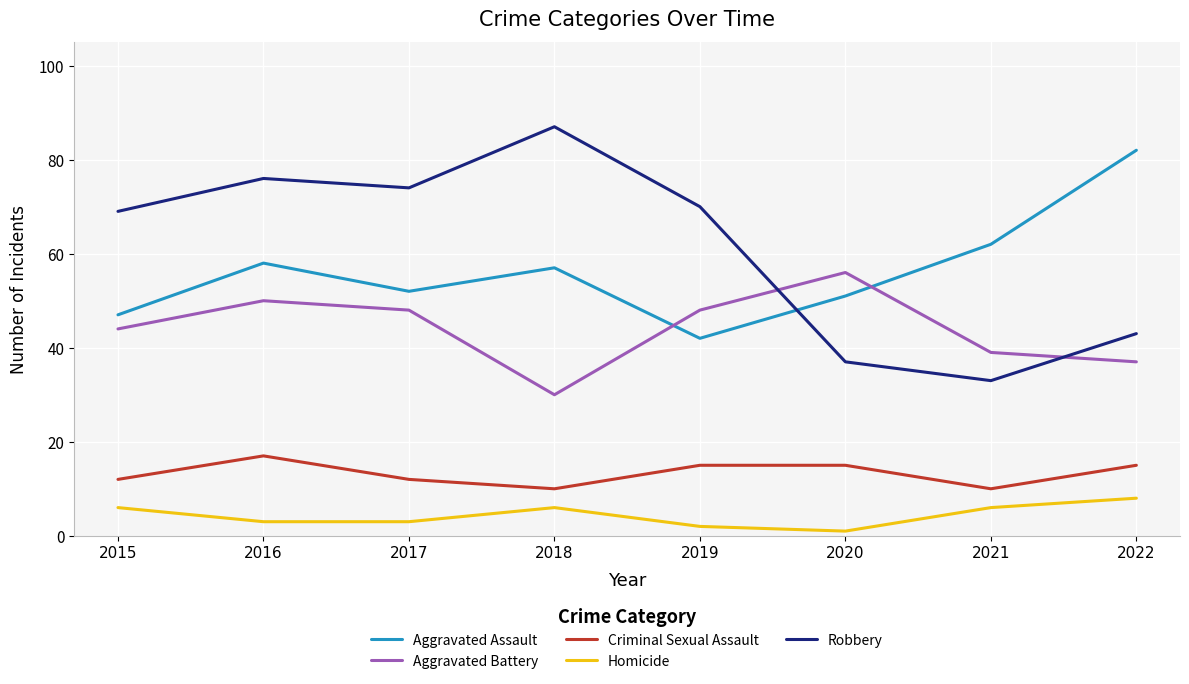

The Criminal Sexual Assault series shows 8 at 2015. True or false?

False